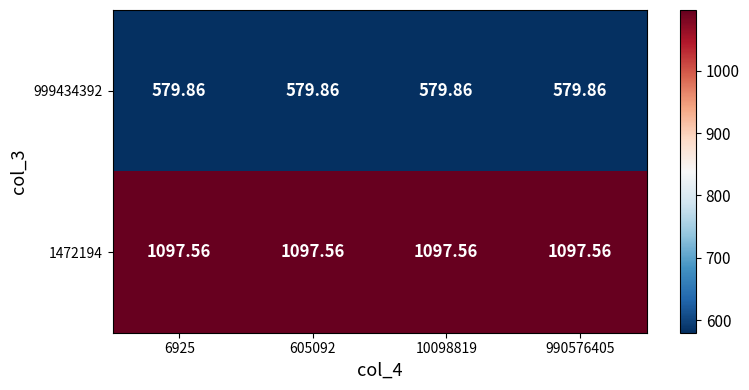

Is the value of 999434392 at 990576405 greater than the value of 1472194 at 10098819?

No